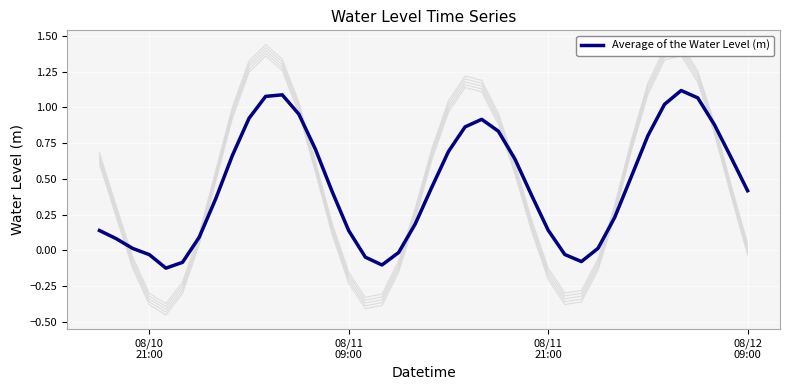

Reading left to right, list all the values displayed in this chart.

0.1	0.1	0.0	-0.0	-0.1	-0.1	0.1	0.4	0.7	0.9	1.1	1.1	1.0	0.7	0.4	0.1	-0.0	-0.1	-0.0	0.2	0.4	0.7	0.9	0.9	0.8	0.6	0.4	0.1	-0.0	-0.1	0.0	0.2	0.5	0.8	1.0	1.1	1.1	0.9	0.7	0.4